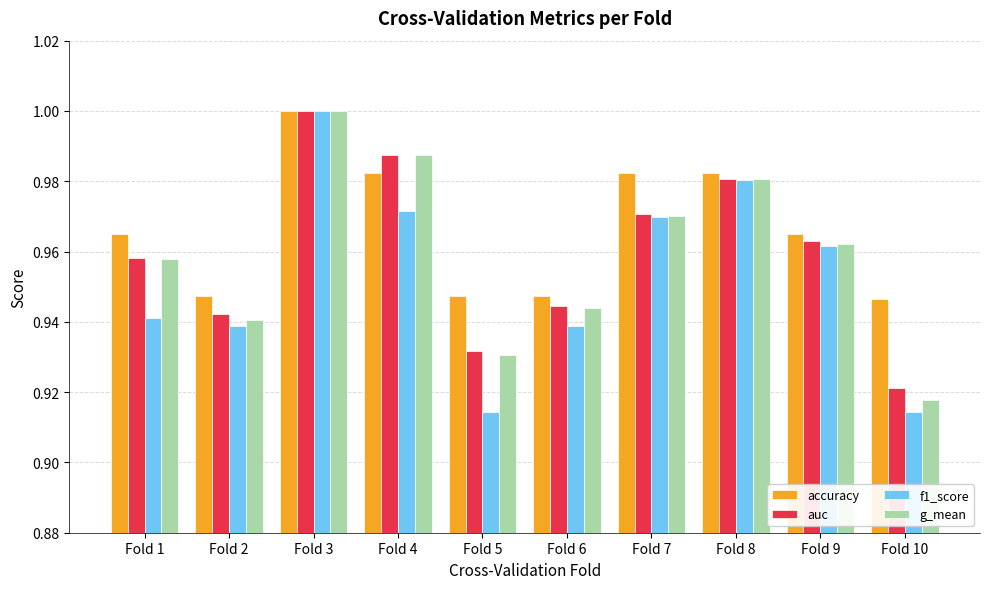

Is the value of f1_score at Fold 2 greater than the value of accuracy at Fold 9?

No